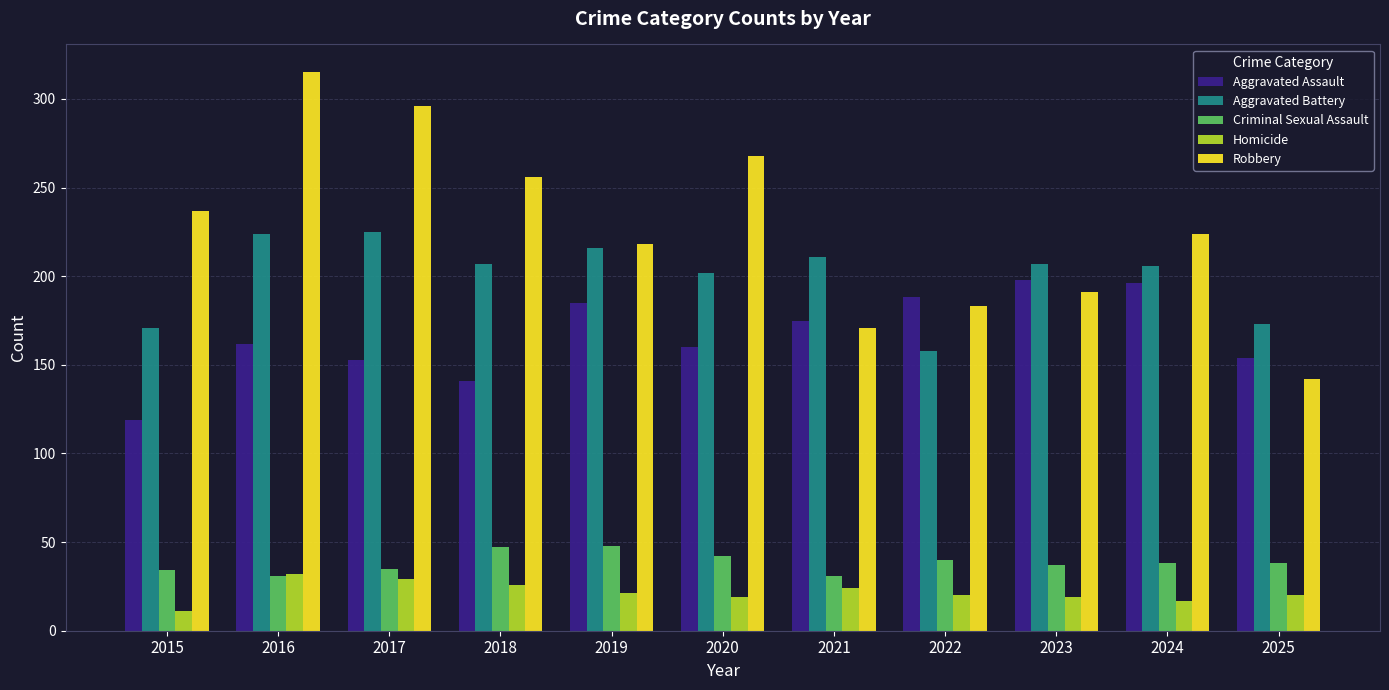

The value of Aggravated Battery at 2018 is 207. True or false?

True